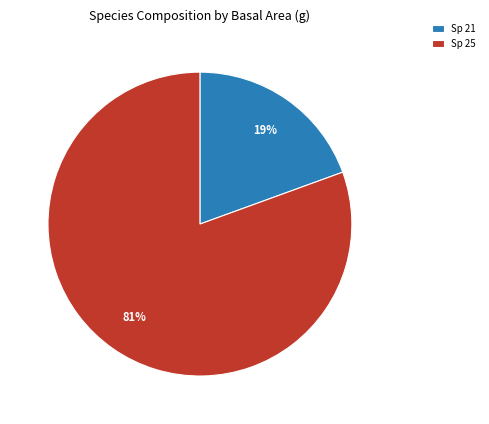

Is it true that Sp 21 is 7% of the pie?

False